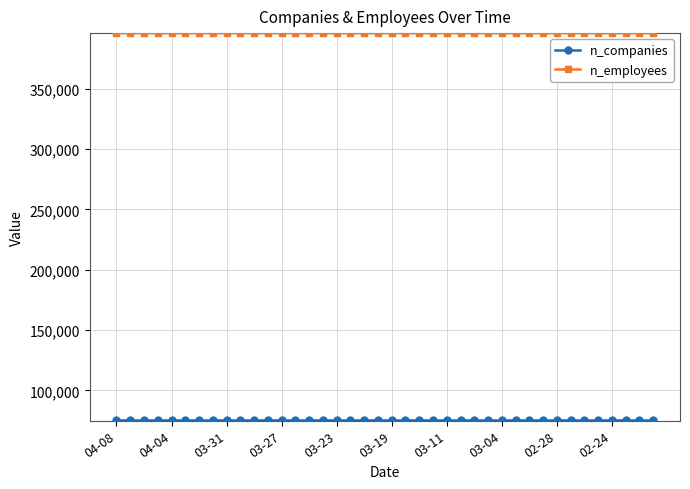

What is the minimum value shown in the chart?

75137